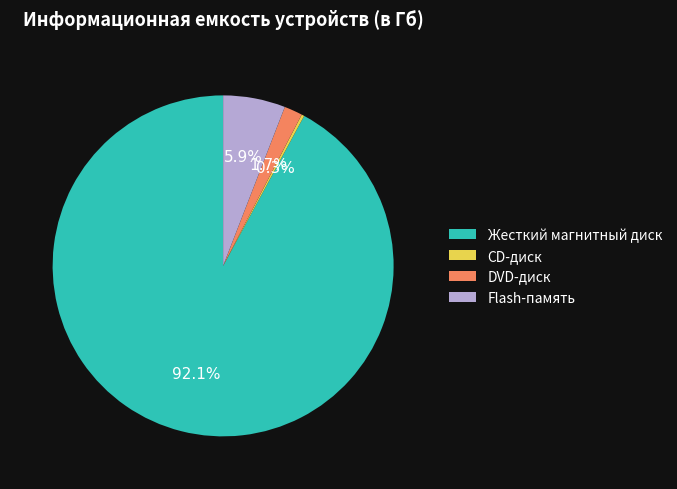

Approximately how many times larger is the value at Жесткий магнитный диск compared to Flash-память?

15.6